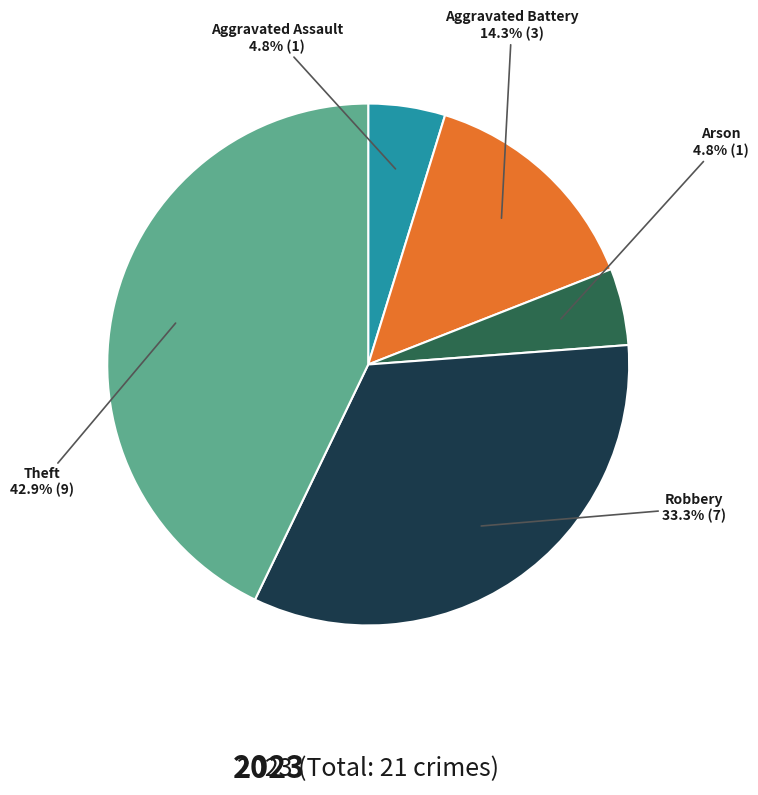

Does any single category account for the majority?

No